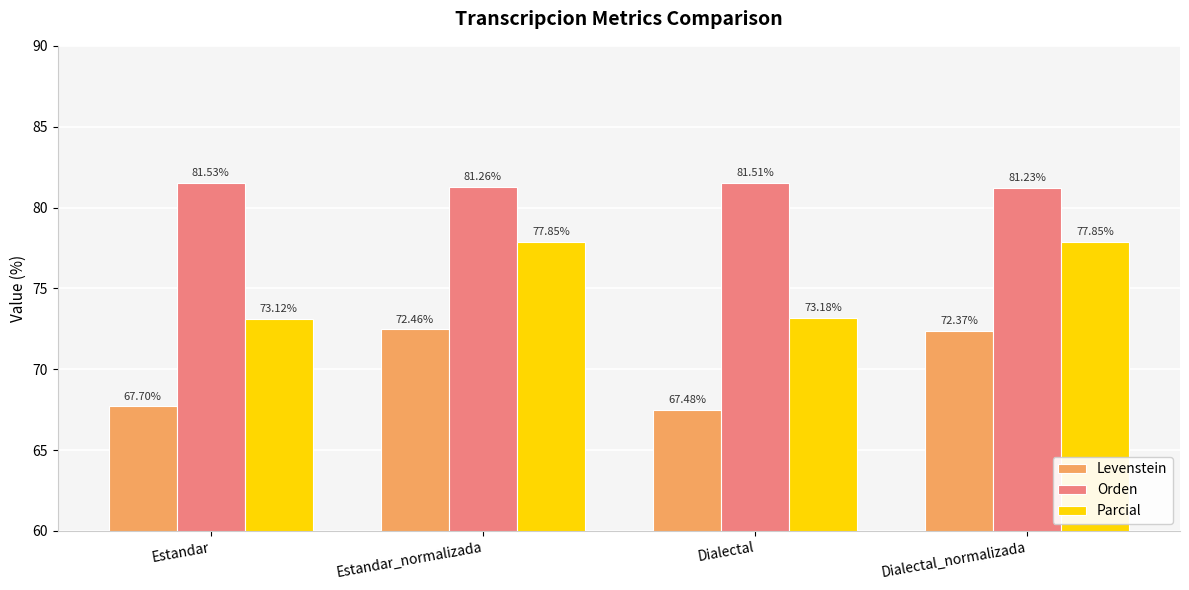

What is the greatest value displayed?

81.5